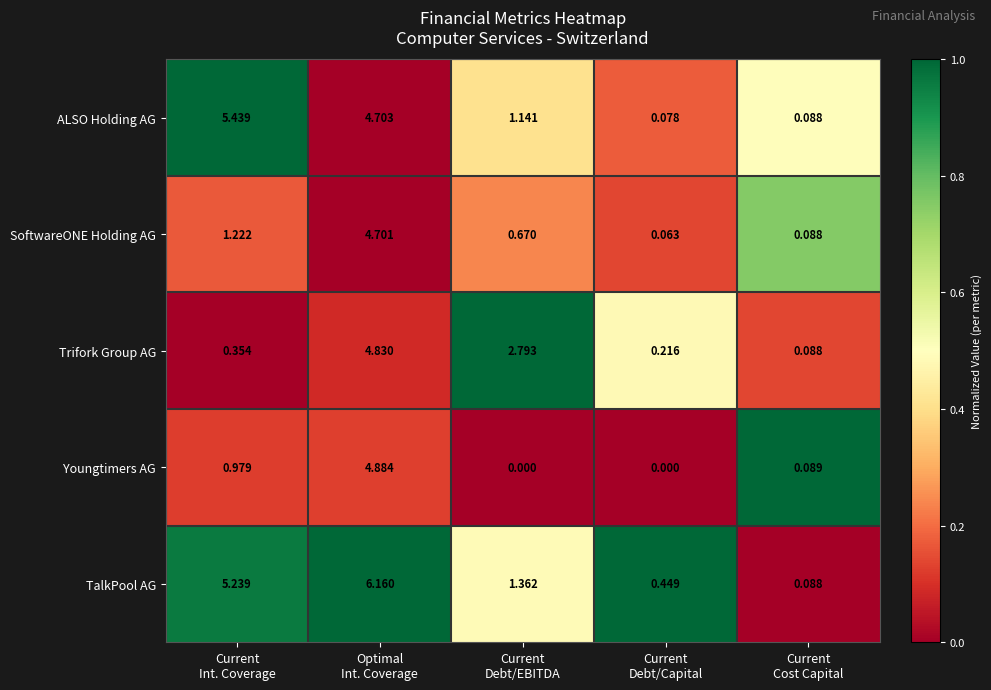

Which series has the widest spread of values?

TalkPool AG